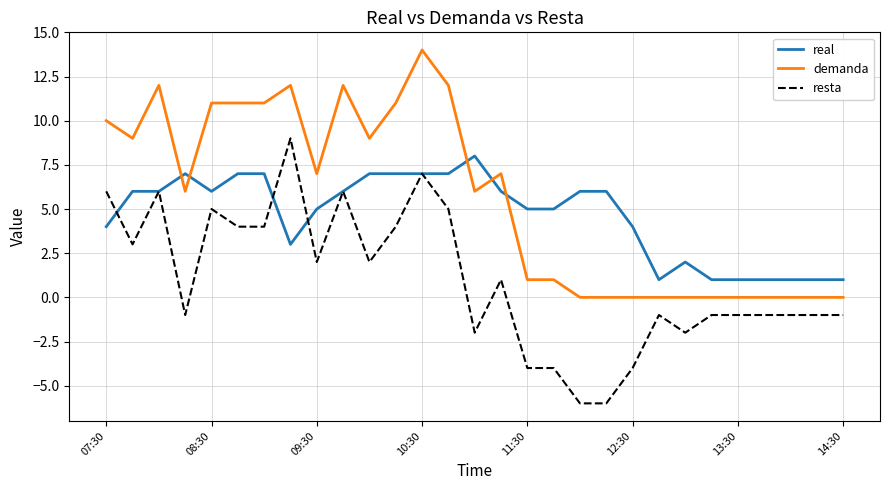

Which series has the largest range (max minus min)?

resta